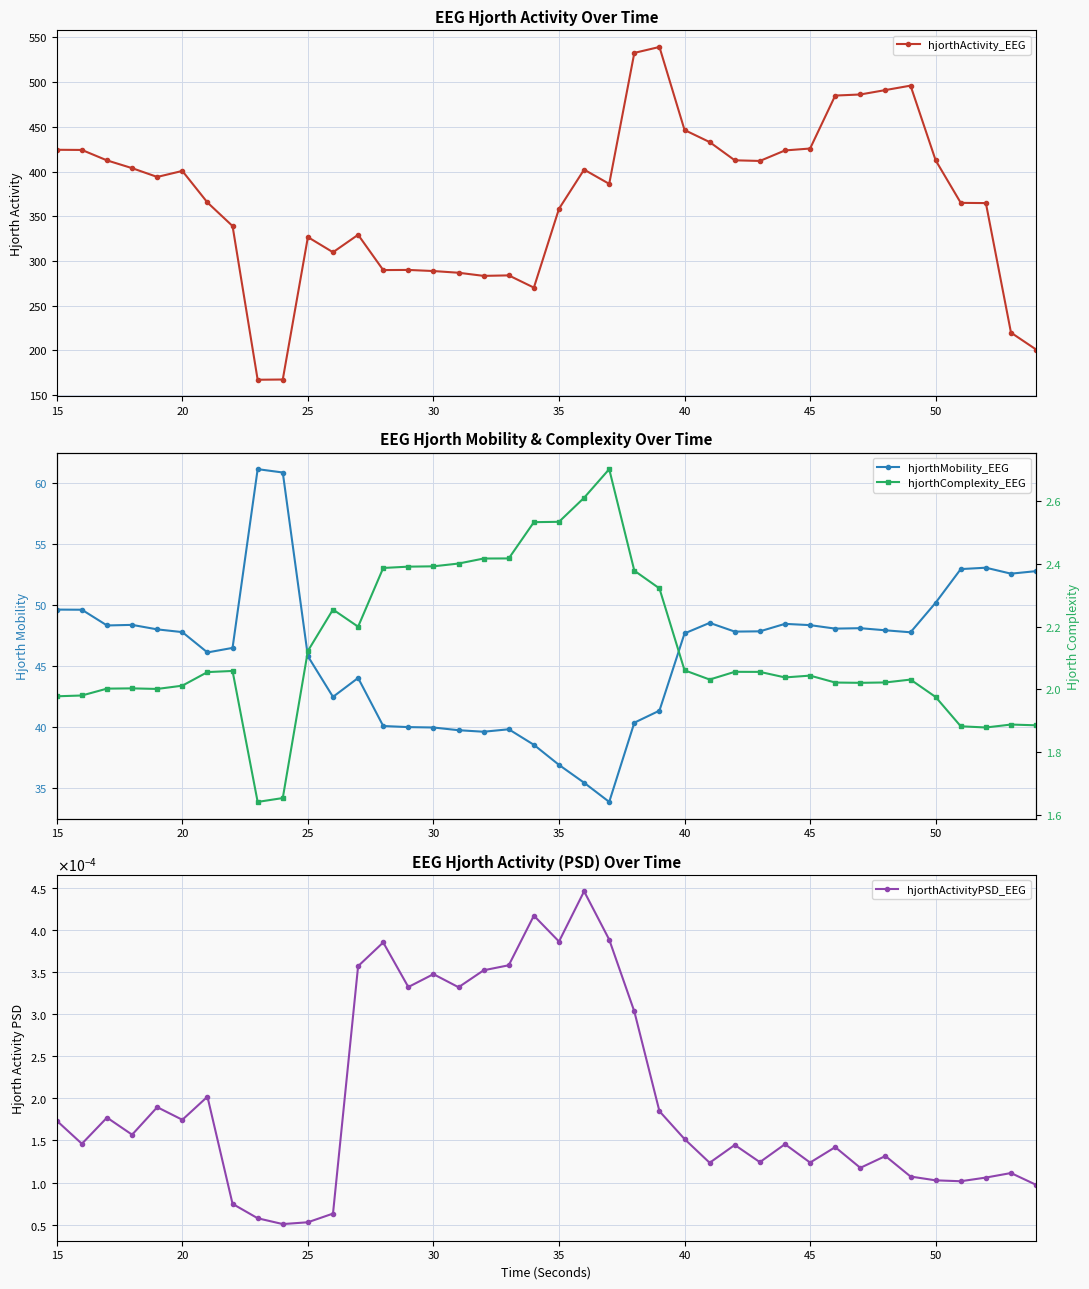

What is the highest value of the hjorthActivity_EEG series?

539.4